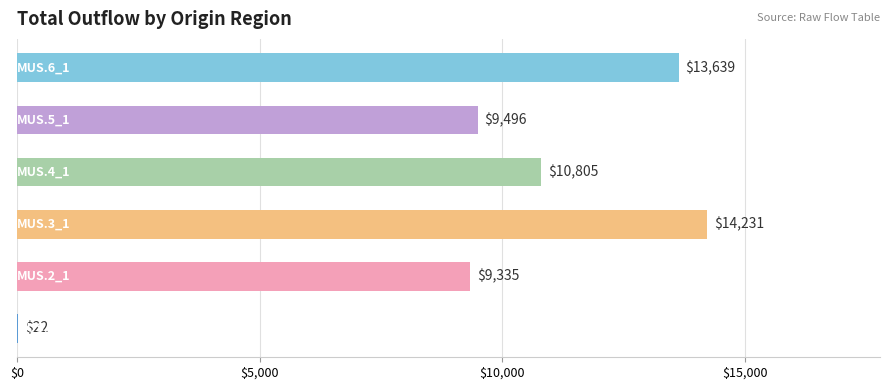

How many series are shown in this chart?

1